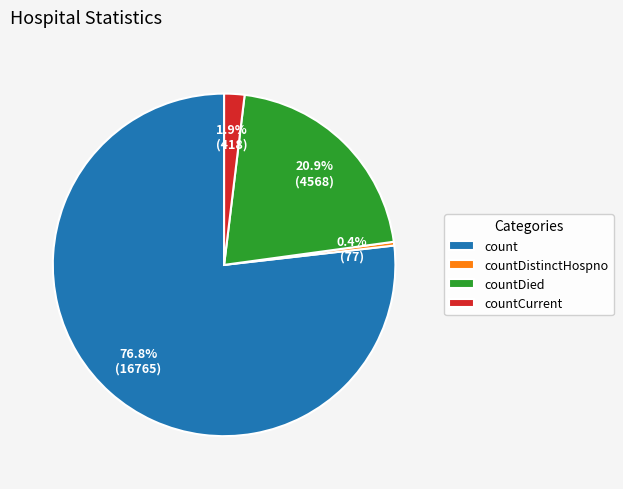

What percentage is the countCurrent slice, to the nearest percent?

2%